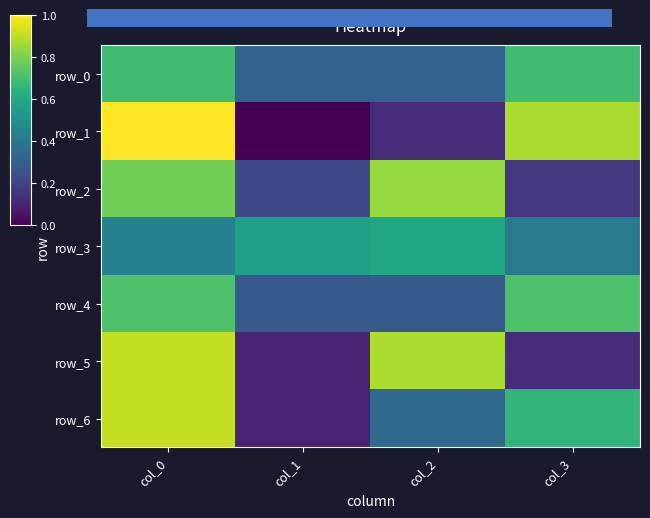

Which label corresponds to the largest value in the chart?

col_0